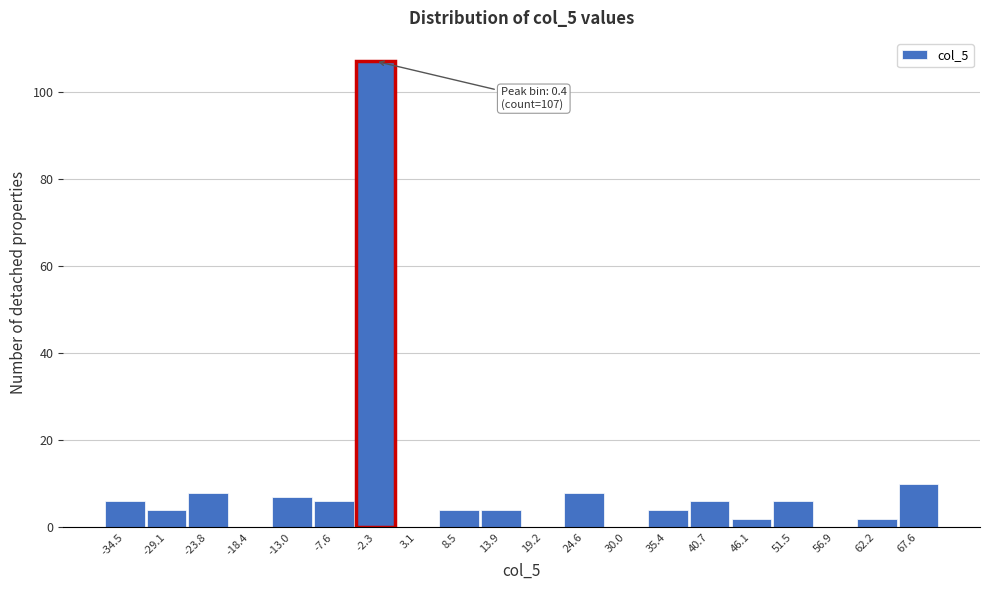

Reading right to left, list all the values displayed in this chart.

67.6=10	62.2=2	56.9=0	51.5=6	46.1=2	40.7=6	35.4=4	30.0=0	24.6=8	19.2=0	13.9=4	8.5=4	3.1=0	-2.3=107	-7.6=6	-13.0=7	-18.4=0	-23.8=8	-29.1=4	-34.5=6